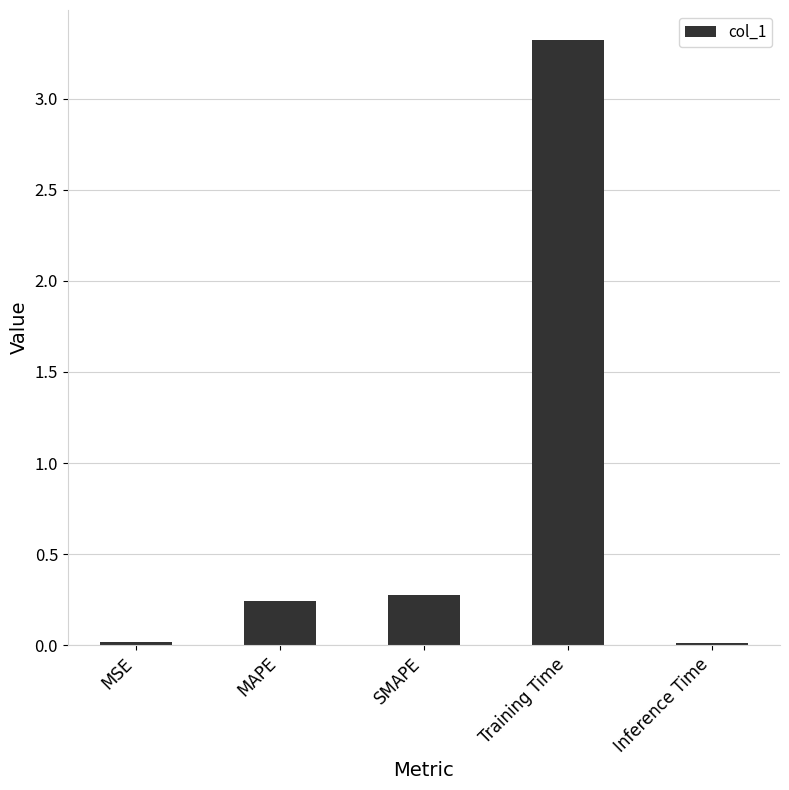

What is the change in value from MSE to MAPE?

+0.2